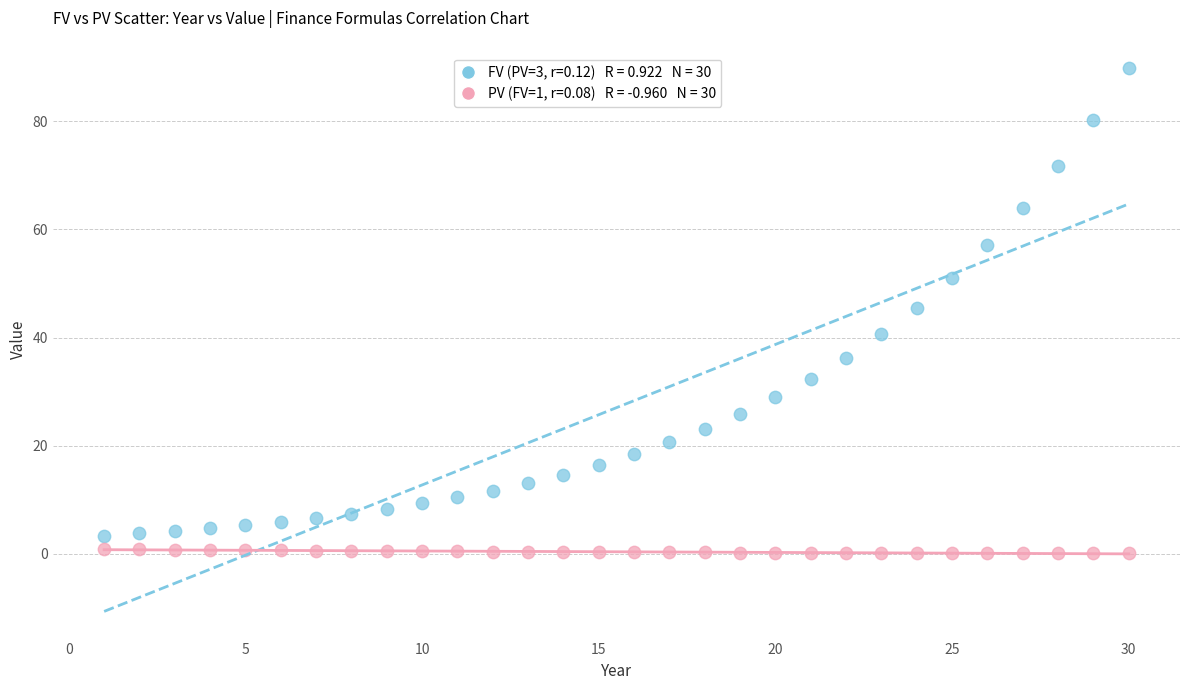

Across all series, what Y value is closest to 44?

45.5